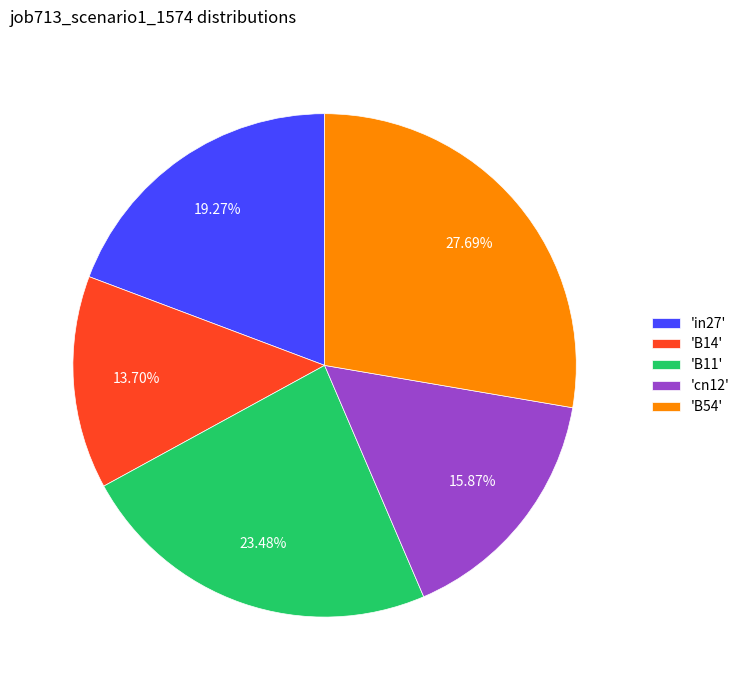

Does any single category account for the majority?

No